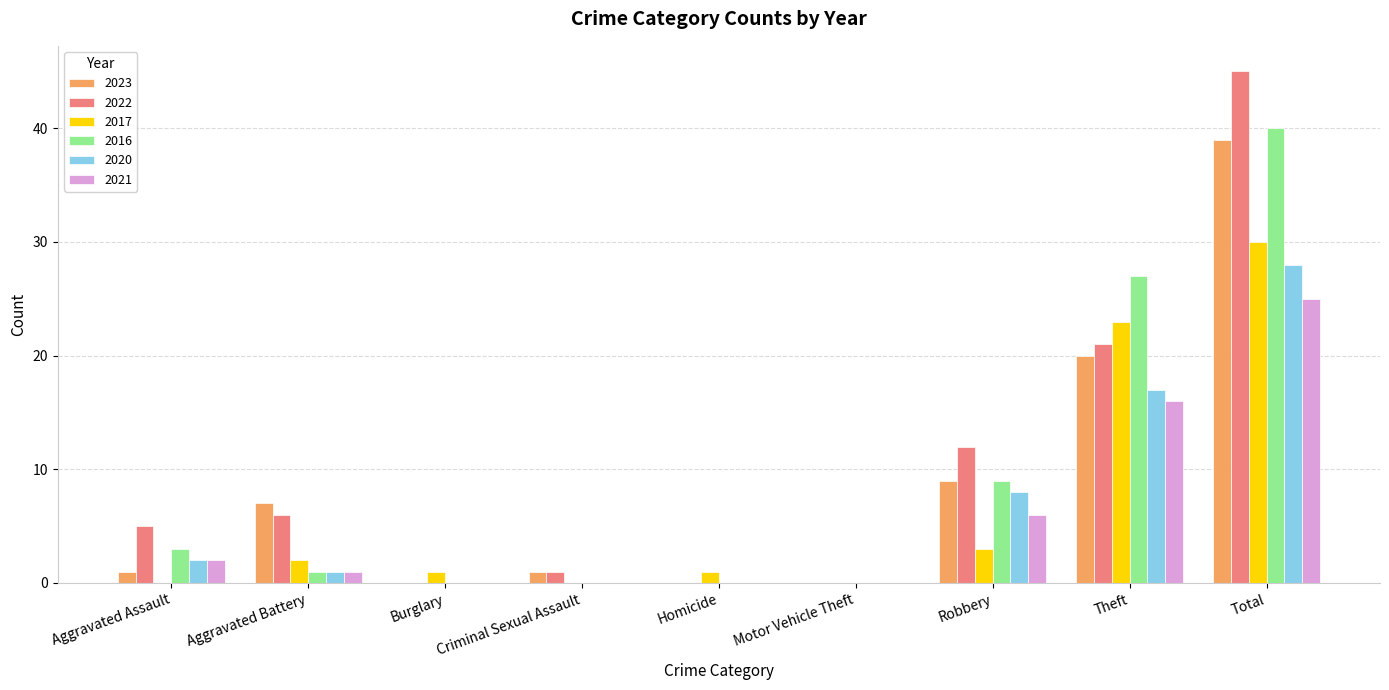

What value does the 2022 series have at Theft?

21